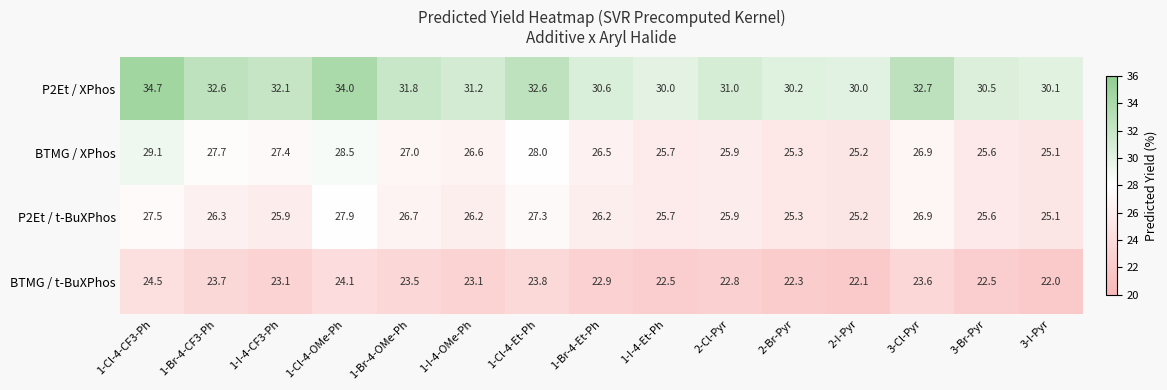

What is the average value of the BTMG / XPhos series?

26.7